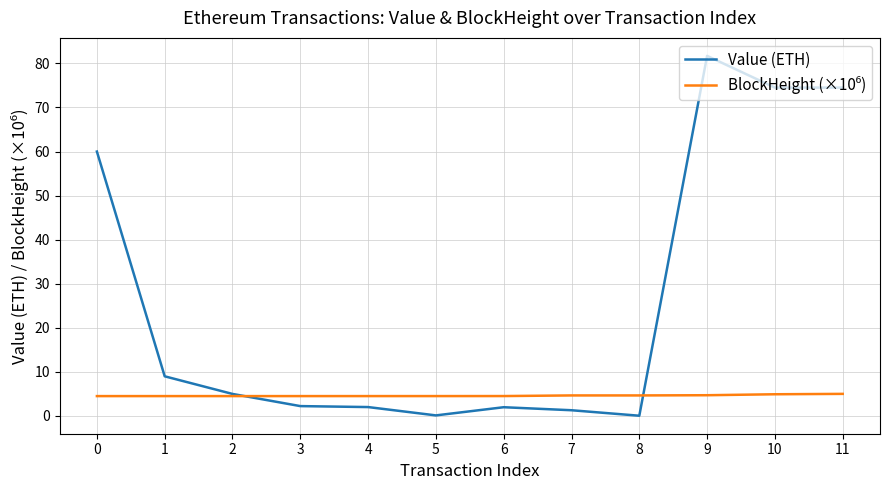

What is the maximum value shown in the chart?

81.7